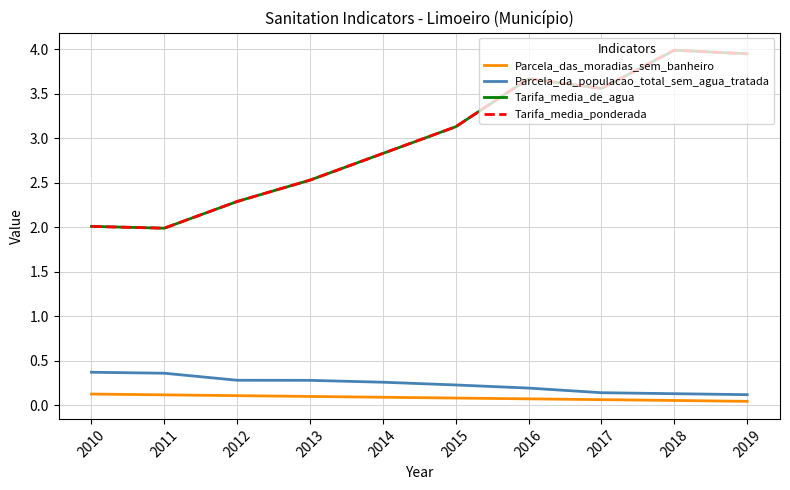

Rank the series at 2014 from lowest to highest value.

Parcela_das_moradias_sem_banheiro, Parcela_da_populacao_total_sem_agua_tratada, Tarifa_media_de_agua, Tarifa_media_ponderada